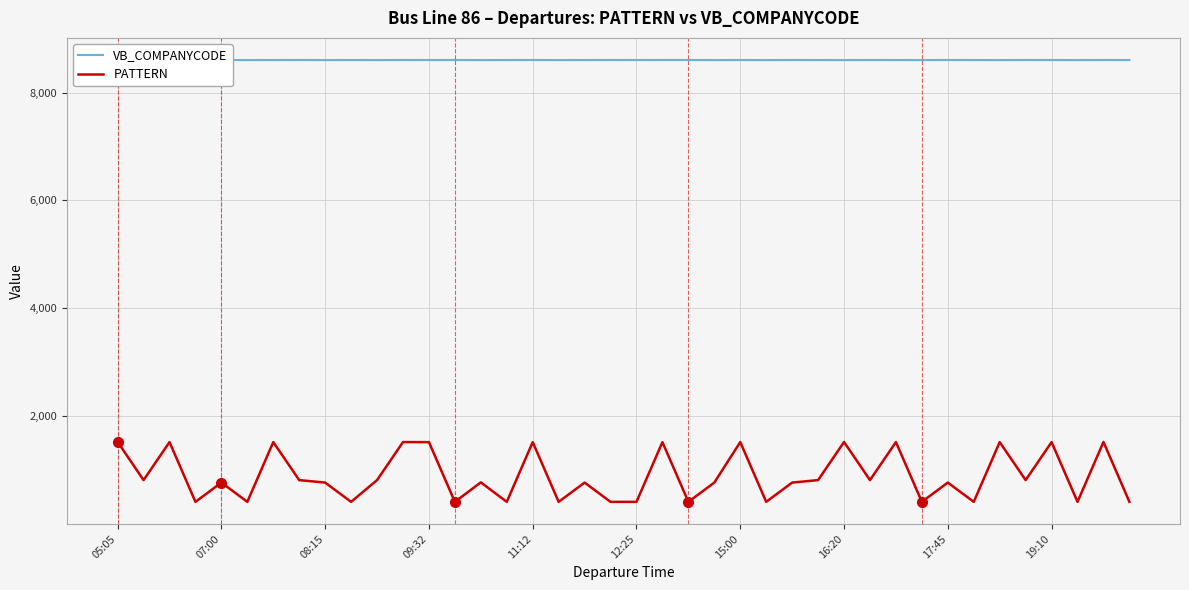

The value of PATTERN at 35 is 815. True or false?

True